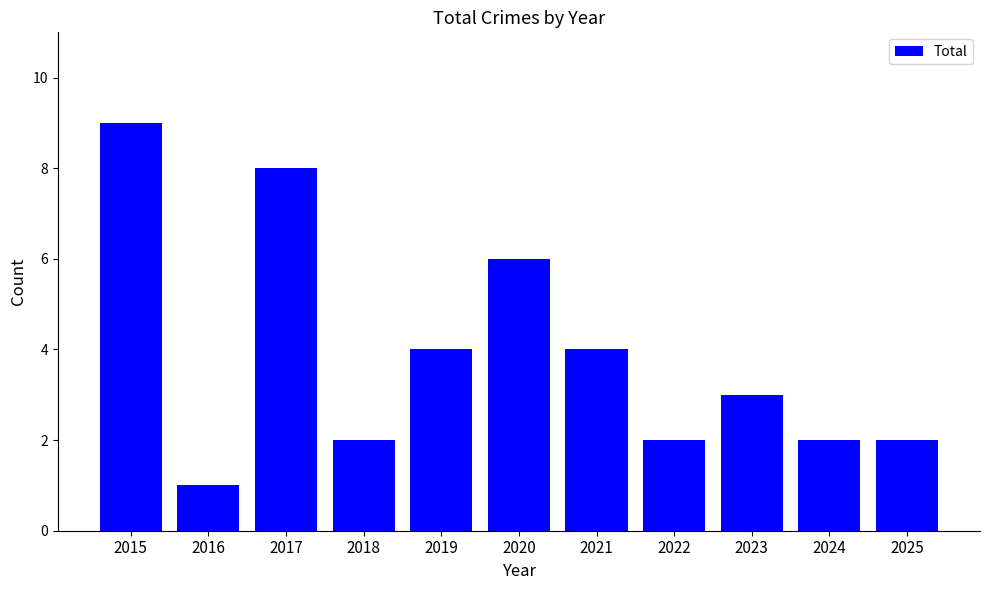

Reading right to left, what are all the values shown in this chart?

2	2	3	2	4	6	4	2	8	1	9